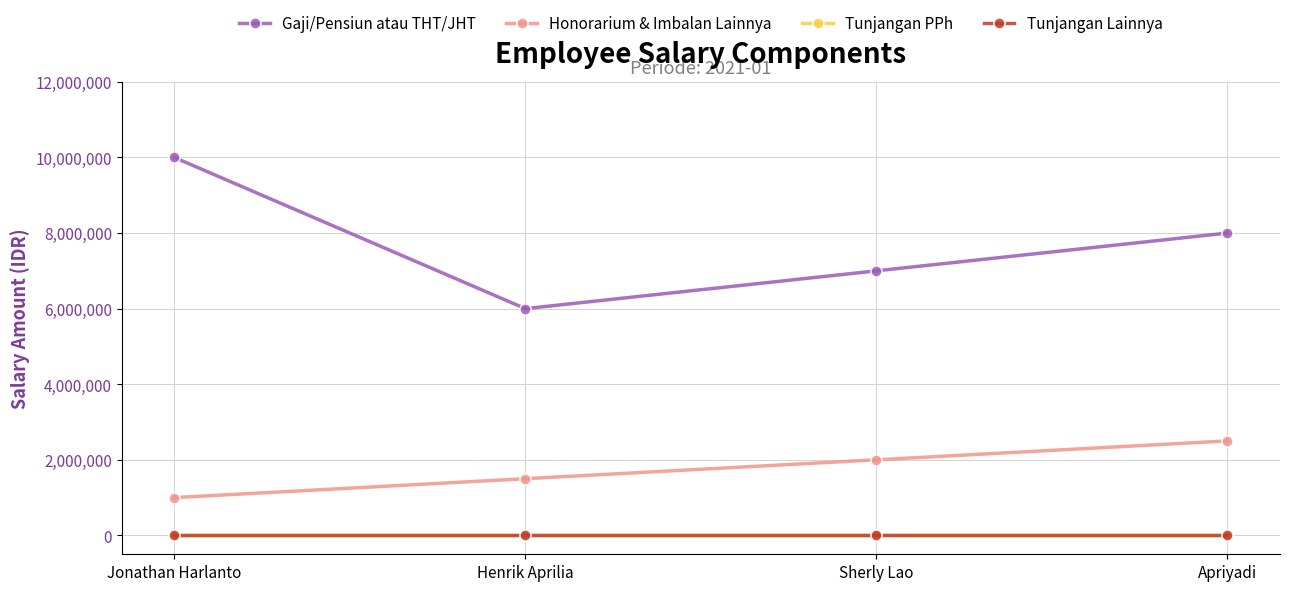

True or false: Gaji/Pensiun atau THT/JHT and Honorarium & Imbalan Lainnya cross at least once.

False